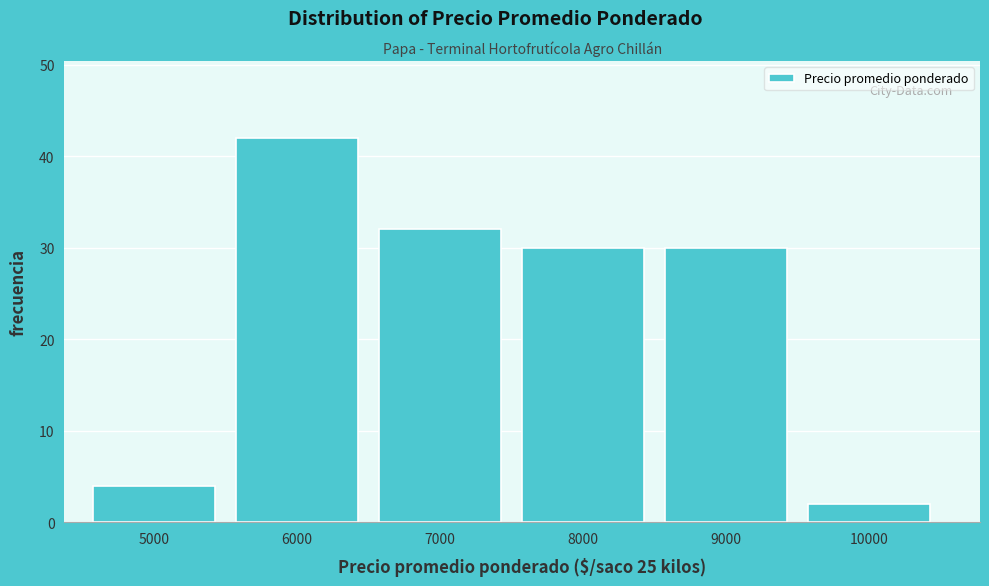

Reading left to right, what are all the values shown in this chart?

5000=4	6000=42	7000=32	8000=30	9000=30	10000=2